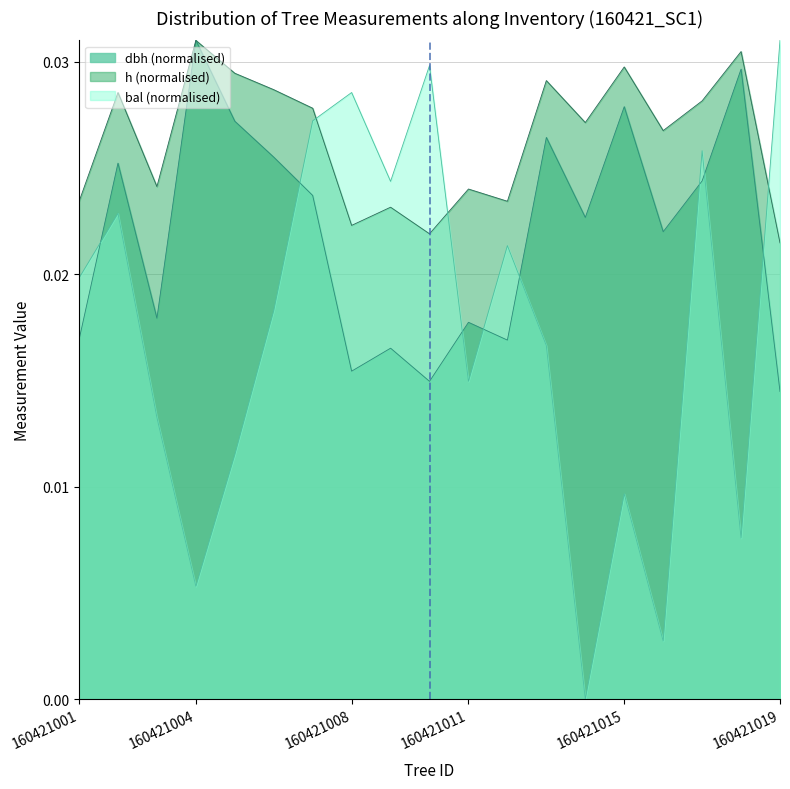

What is the total value across all series at 160421012?

0.1